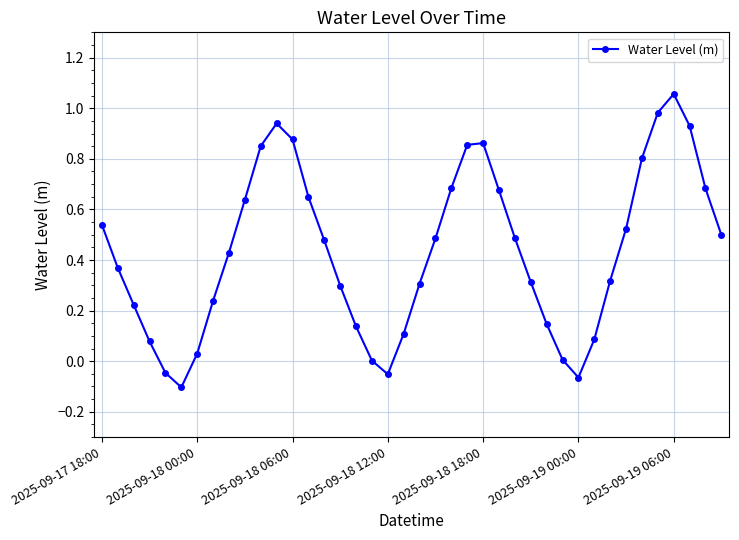

What is the difference between the maximum and minimum values?

1.2